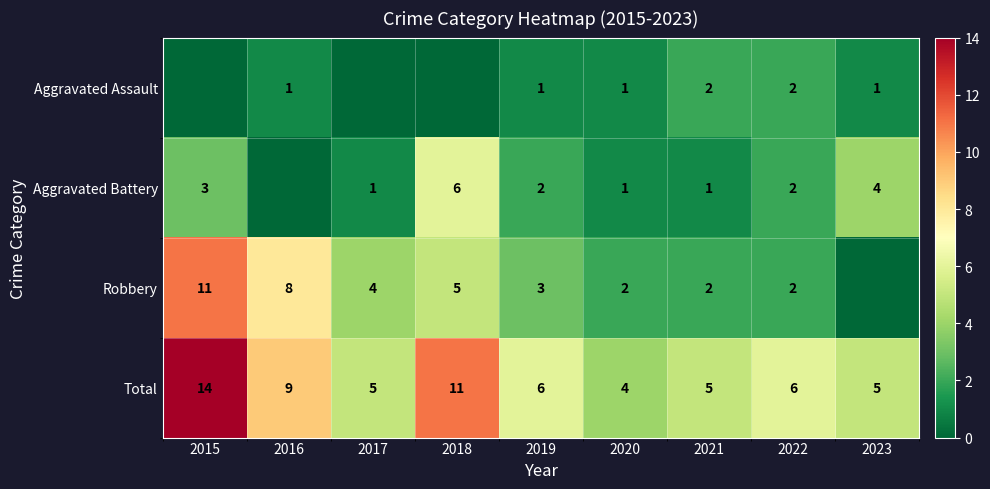

True or false: Robbery has a value of 3 at 2017.

False